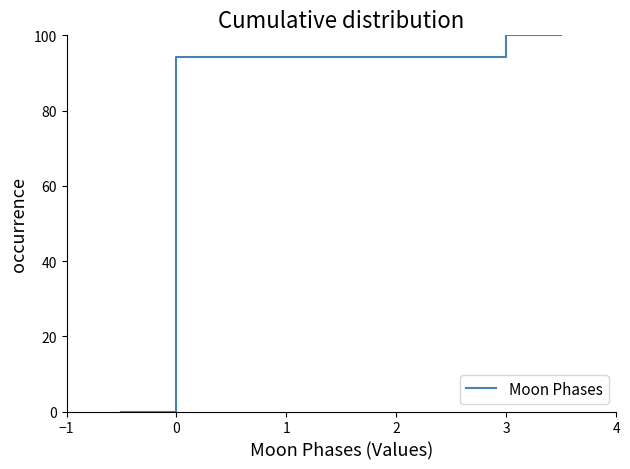

What is the average value?

73.5